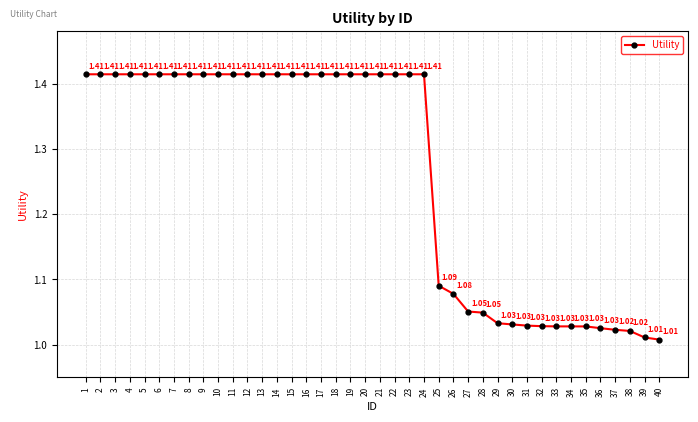

What is the difference between the maximum and second lowest values?

0.4